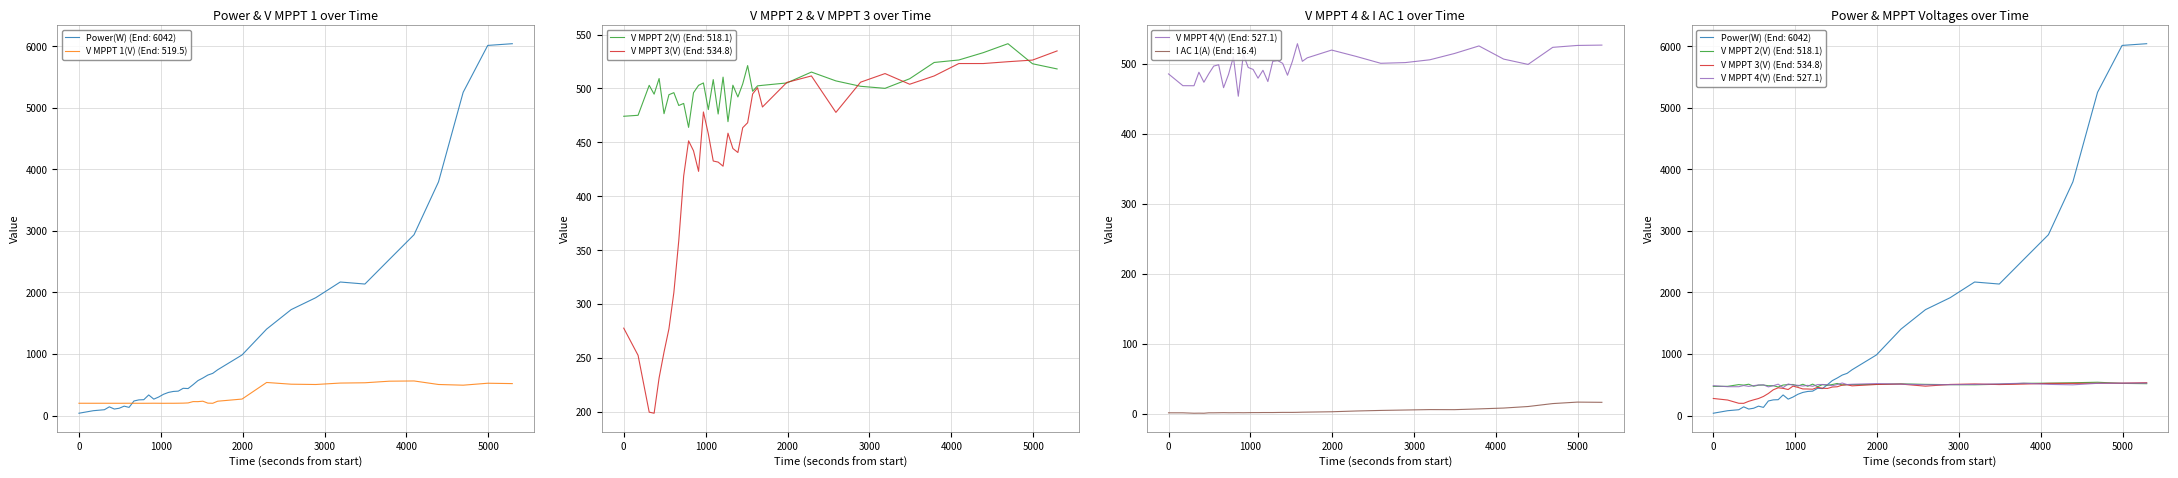

In V MPPT 3(V), how many points are higher than both neighbors (excluding endpoints)?

6